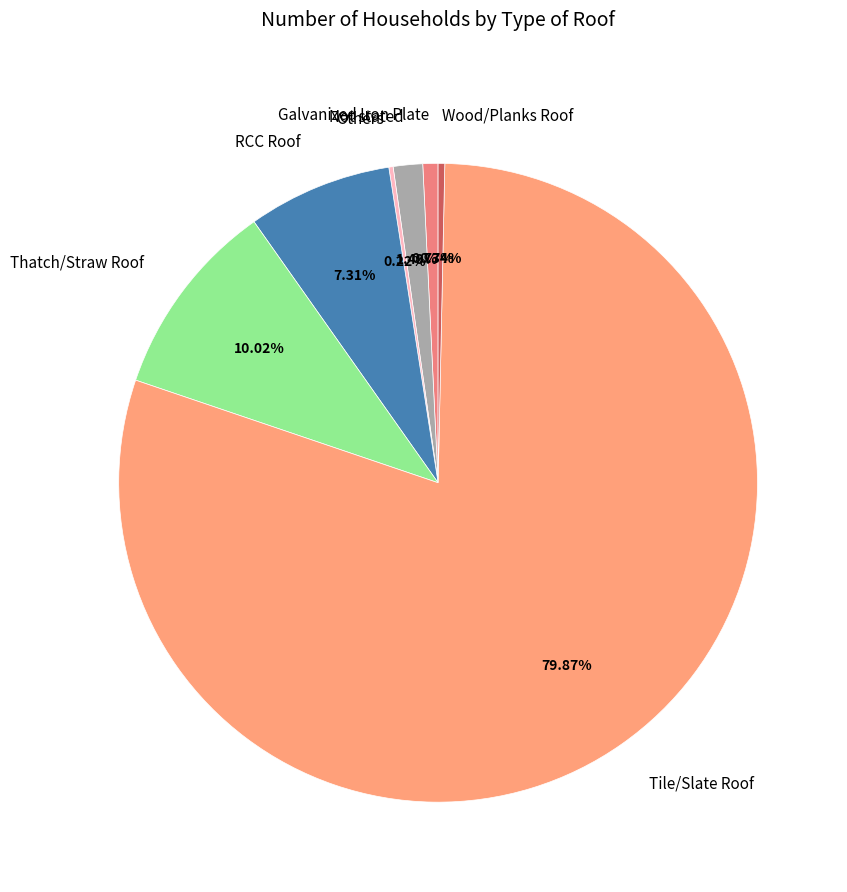

Which category has the biggest portion of the pie?

Tile/Slate Roof